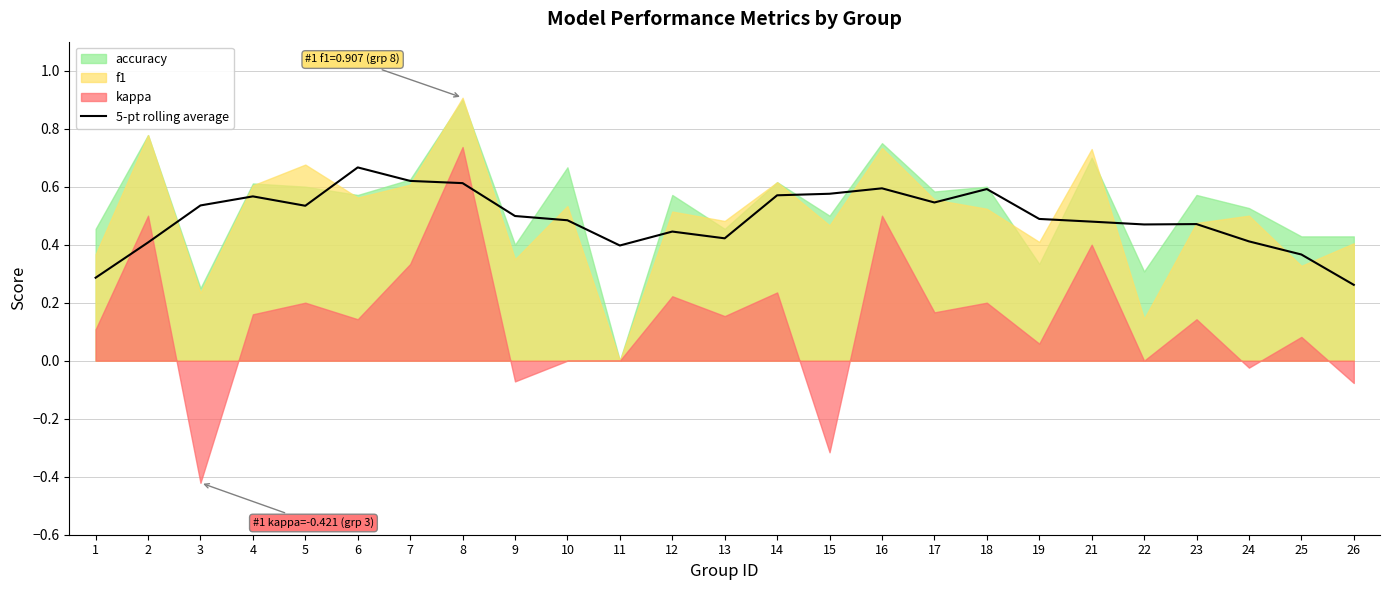

The value at 24 is 0.3. True or false?

False